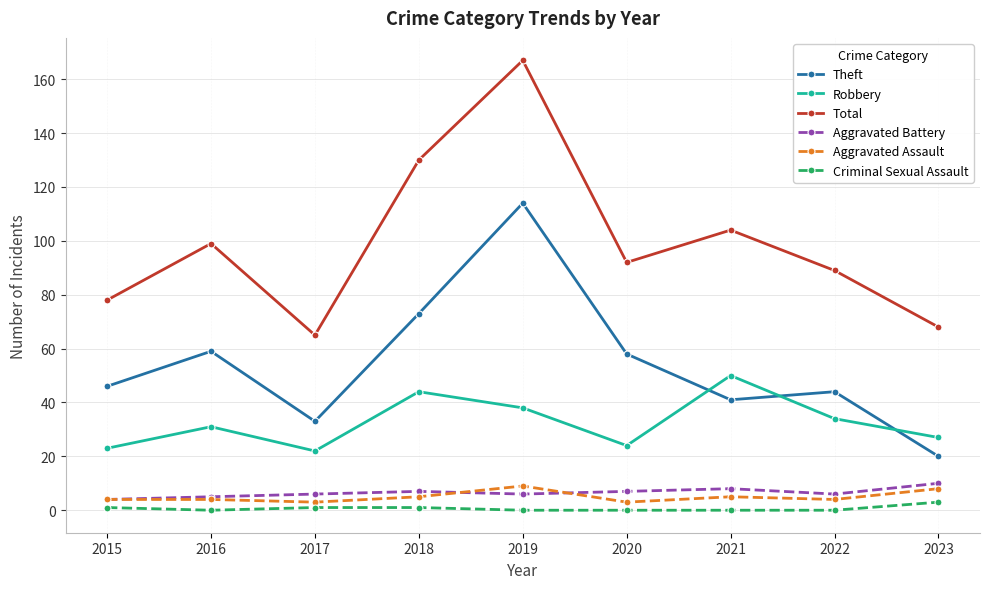

What is the lowest value of the Robbery series?

22